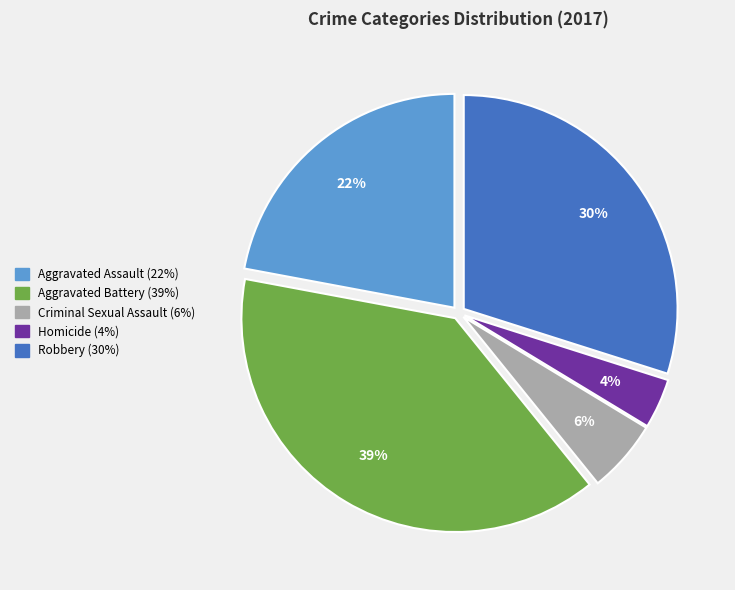

True or false: Homicide accounts for 4% of the total.

True